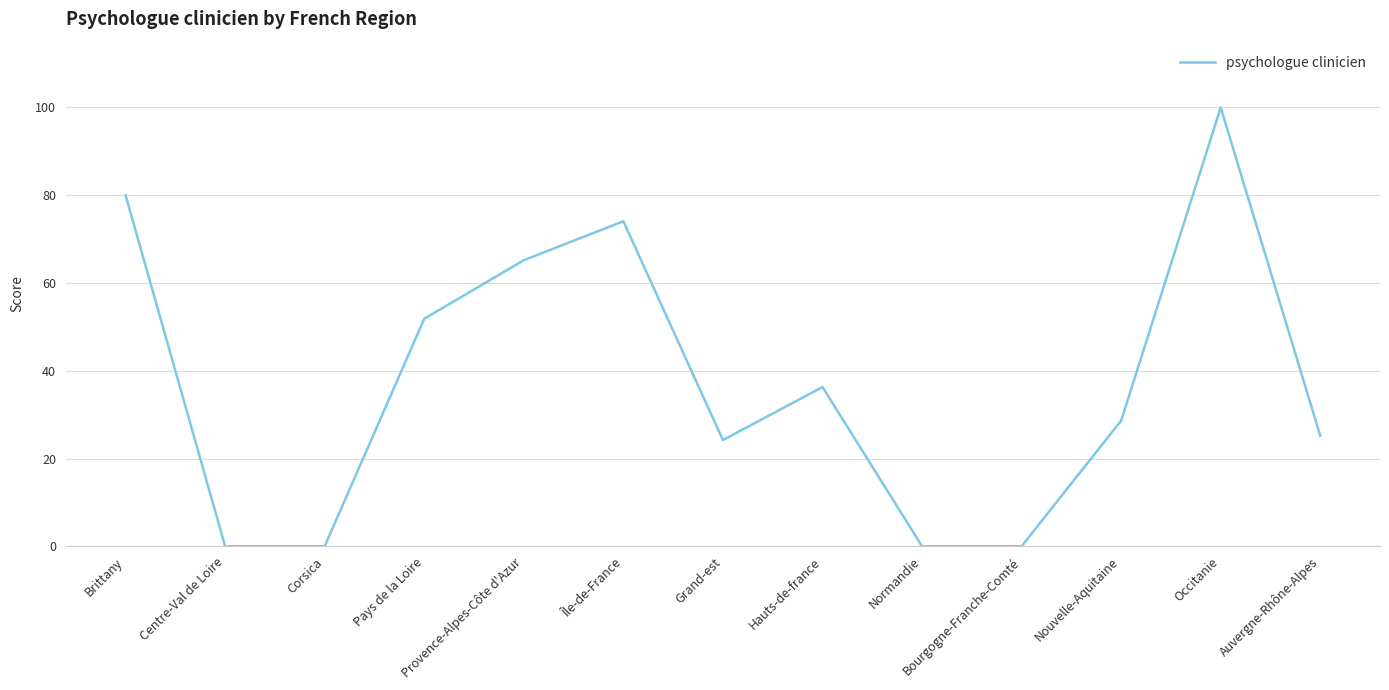

How many values are below 28?

6